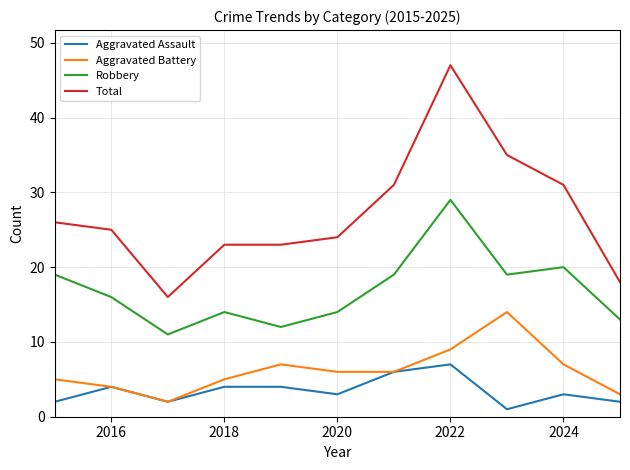

True or false: Robbery and Aggravated Battery intersect in this chart.

False